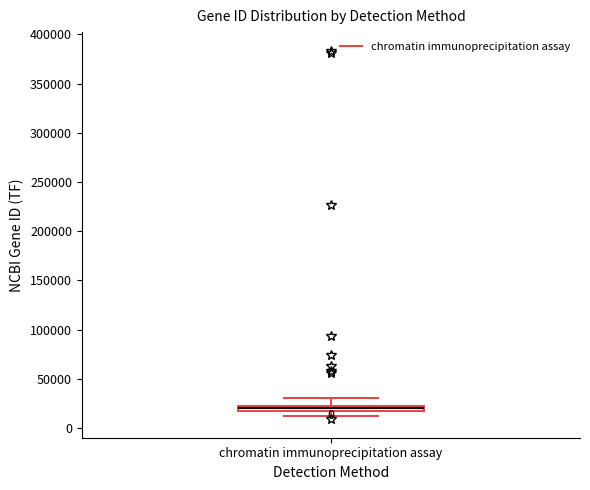

Where does the upper whisker of the box for chromatin immunoprecipitation assay end on the y-axis? The values are not printed on the chart, so give them approximately, as read against the axis.

30000